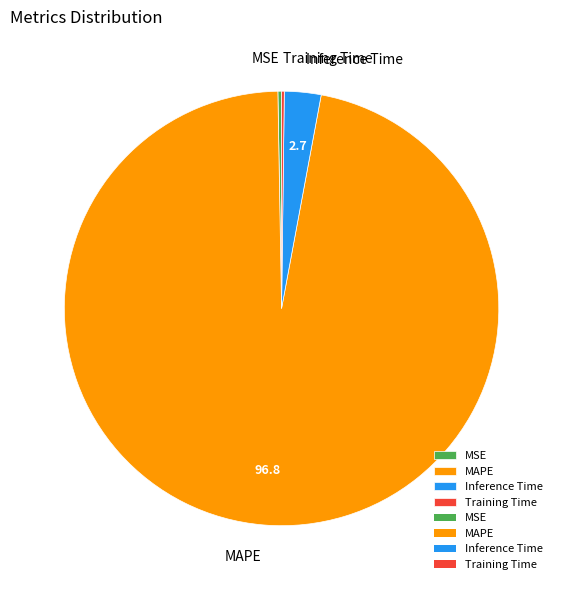

Is it true that Inference Time is 11% of the pie?

False